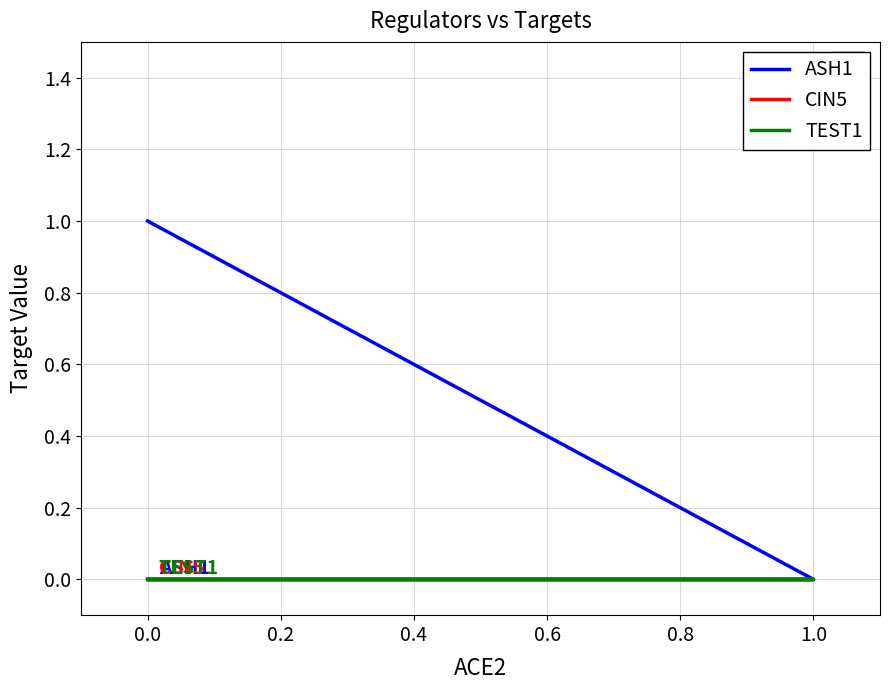

Rank the series at 0.0 from highest to lowest value.

ASH1, CIN5, TEST1